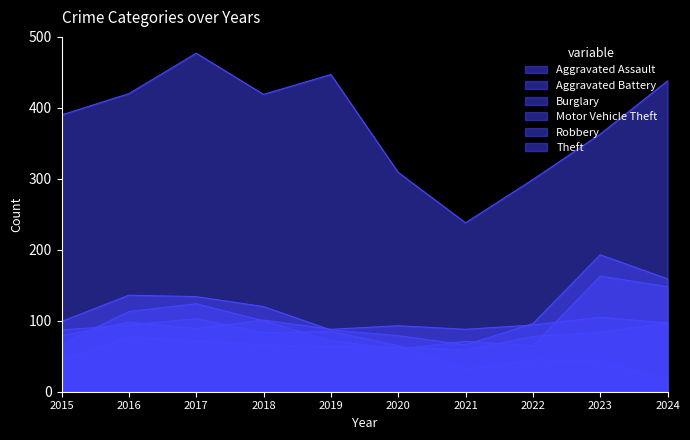

What value does the Theft series have at 2015, to the nearest 5?

390